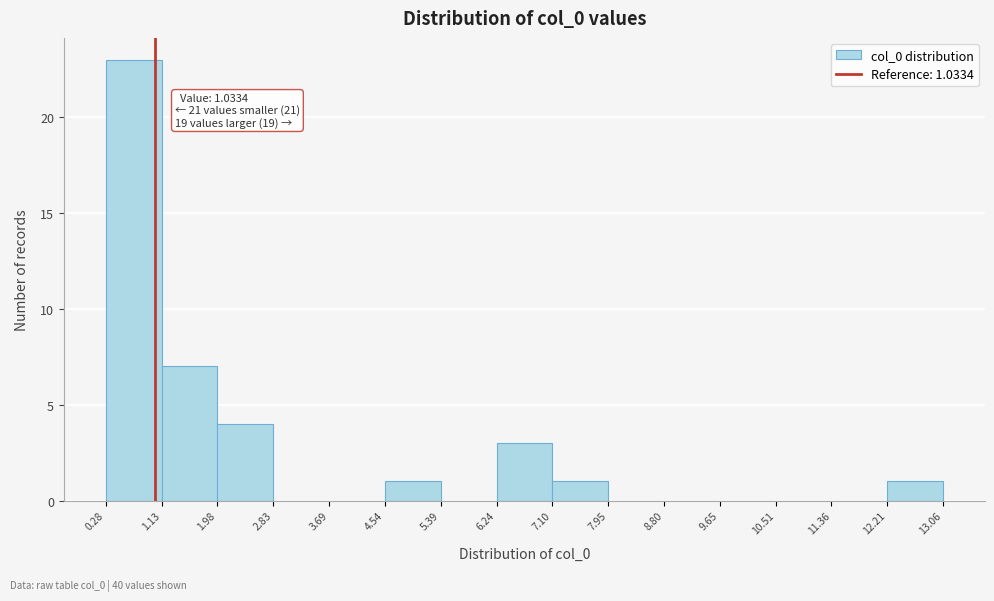

Which range on the x-axis has the tallest bar?

0.28 to 1.13